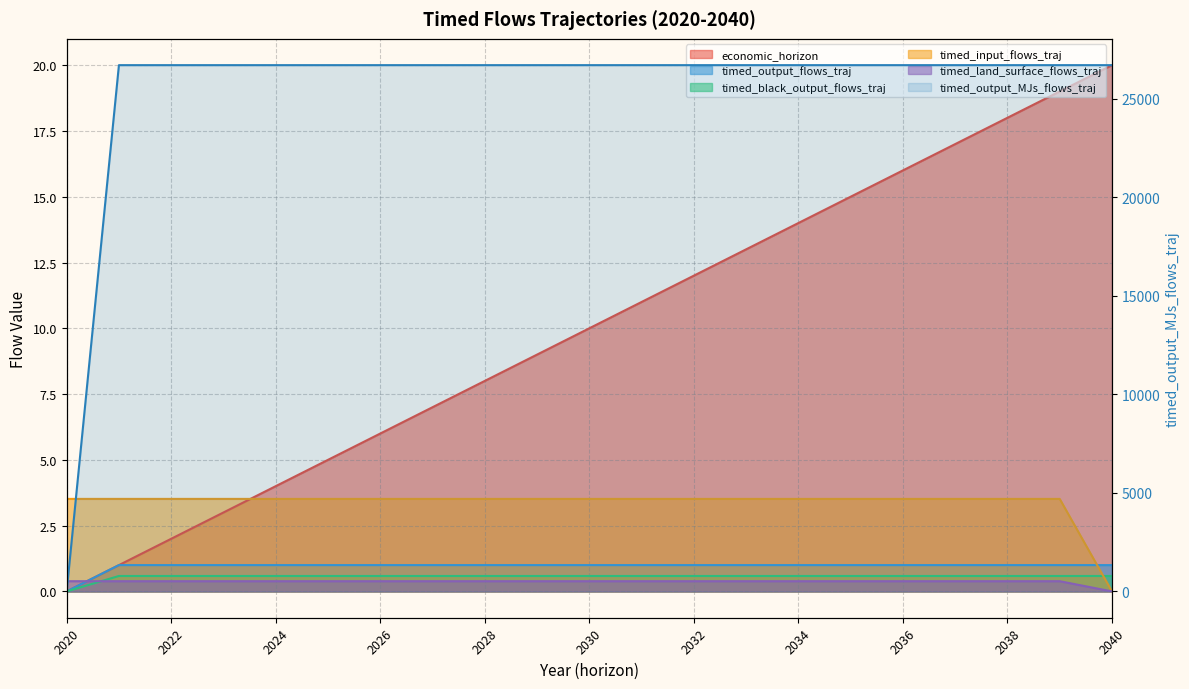

What are all the series names shown in the legend?

economic_horizon, timed_output_flows_traj, timed_output_MJs_flows_traj, timed_black_output_flows_traj, timed_input_flows_traj, timed_land_surface_flows_traj